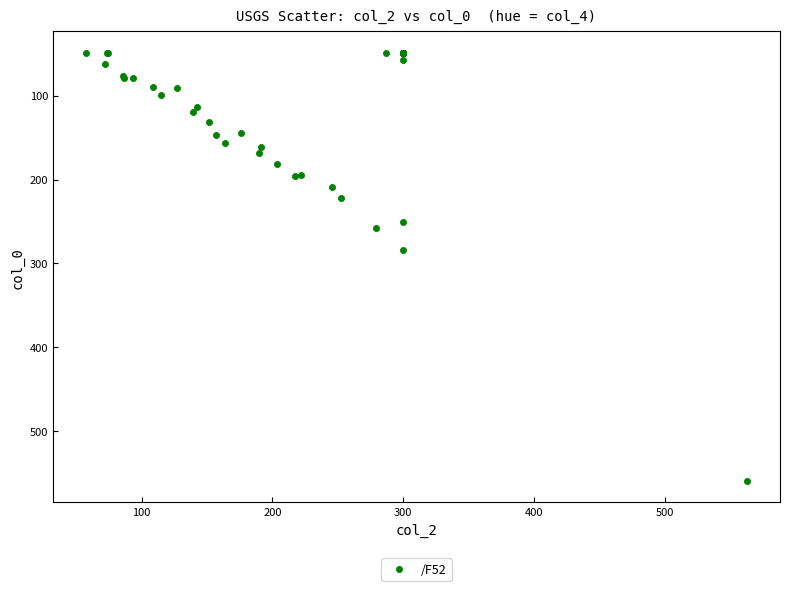

What Y value in the scatter plot is closest to 304?

283.8